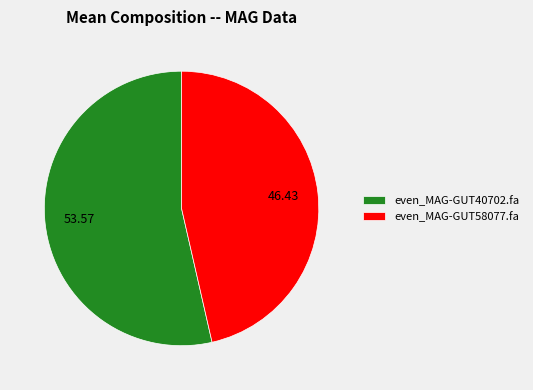

How many slices are in this pie chart?

2